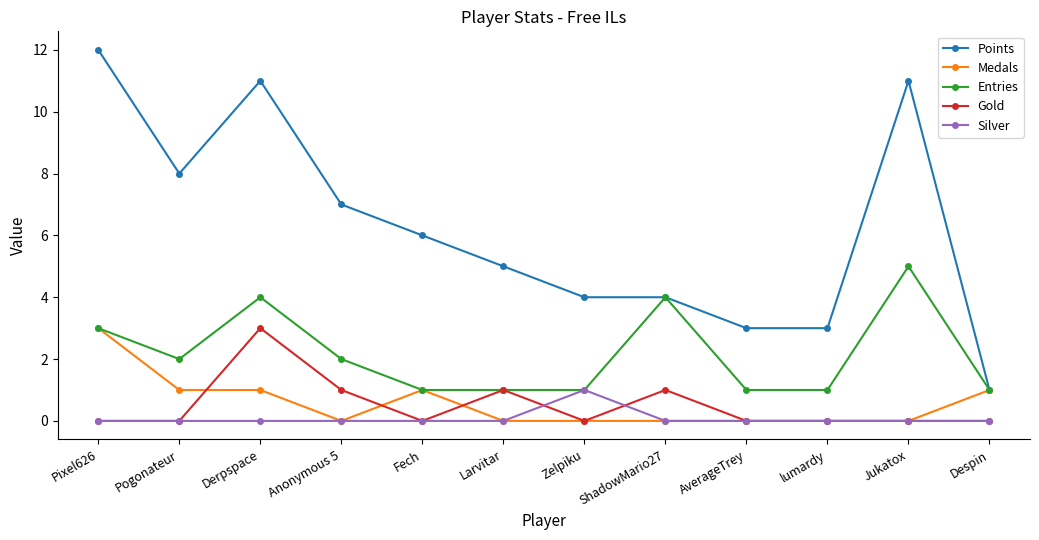

True or false: Entries has more than 2 interior local peaks.

True